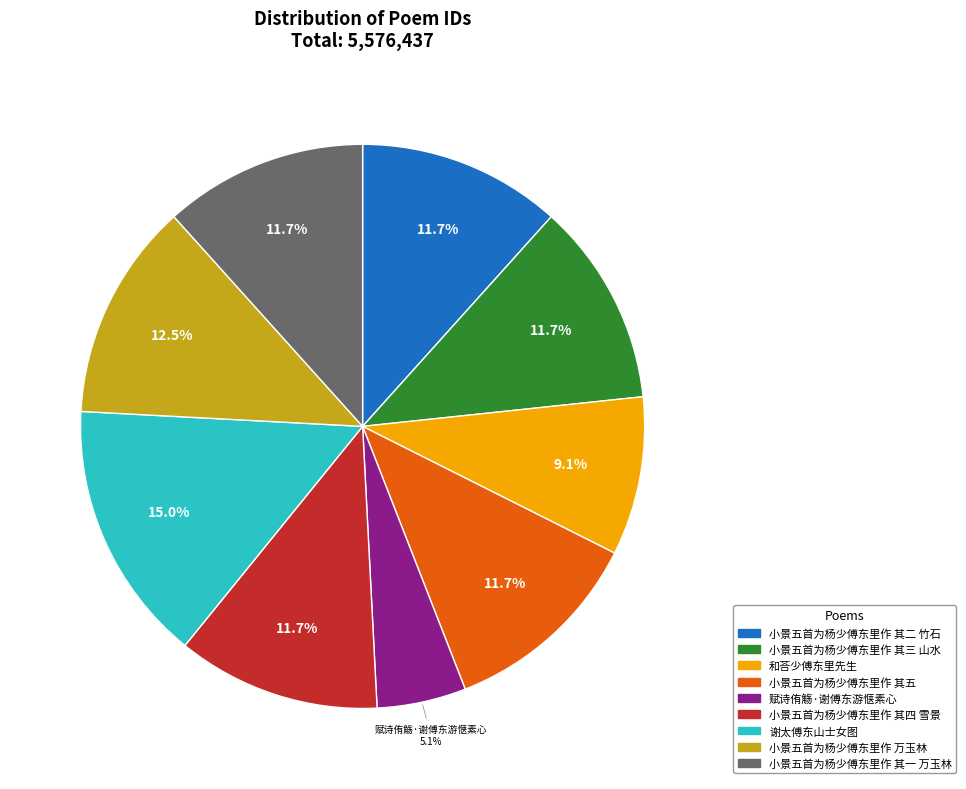

What is the ratio of the value at 小景五首为杨少傅东里作 其二 竹石 to the value at 小景五首为杨少傅东里作 其一 万玉林?

1.0